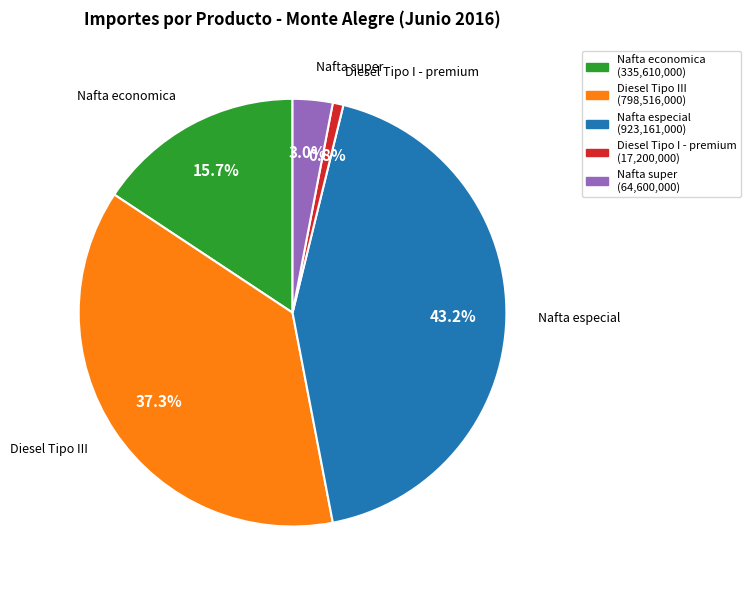

Which category has the smallest portion of the pie?

Diesel Tipo I - premium